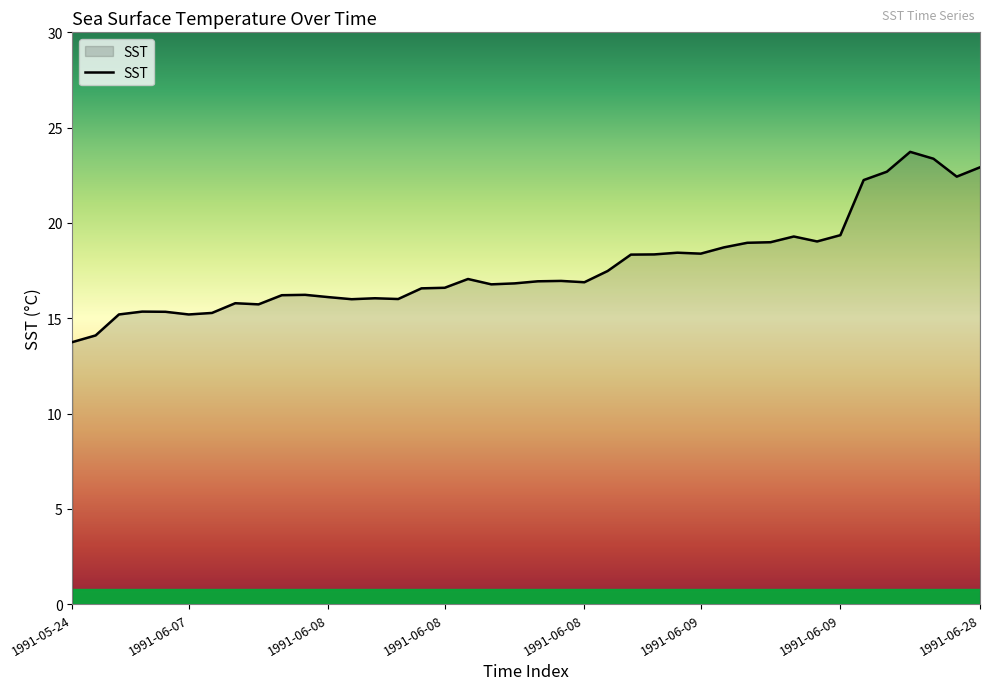

What is the minimum value shown in the chart?

13.8